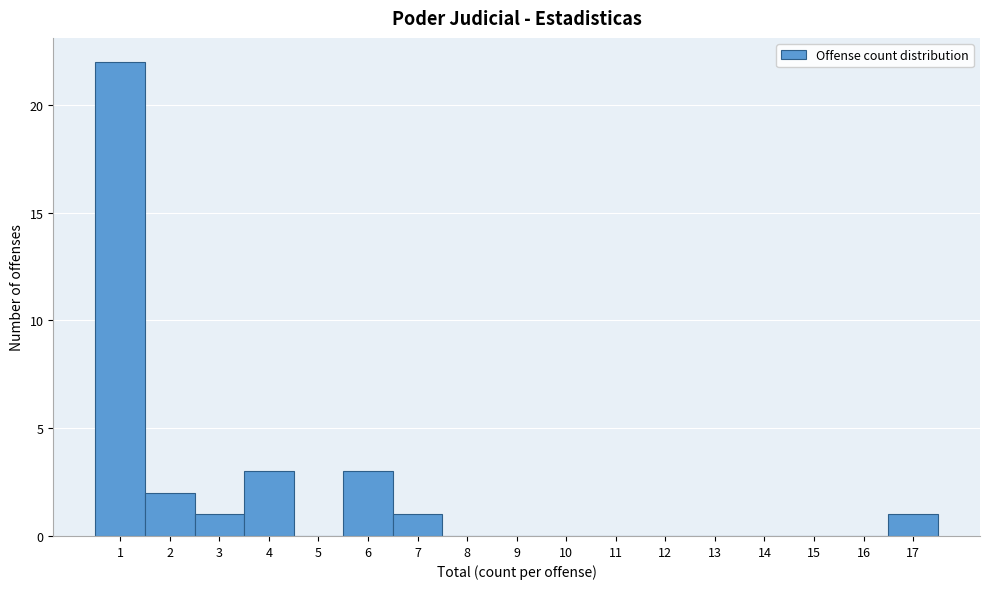

How tall is the bar that spans 16.5 to 17.5 on the x-axis? The values are not printed on the chart, so give them approximately, as read against the axis.

1